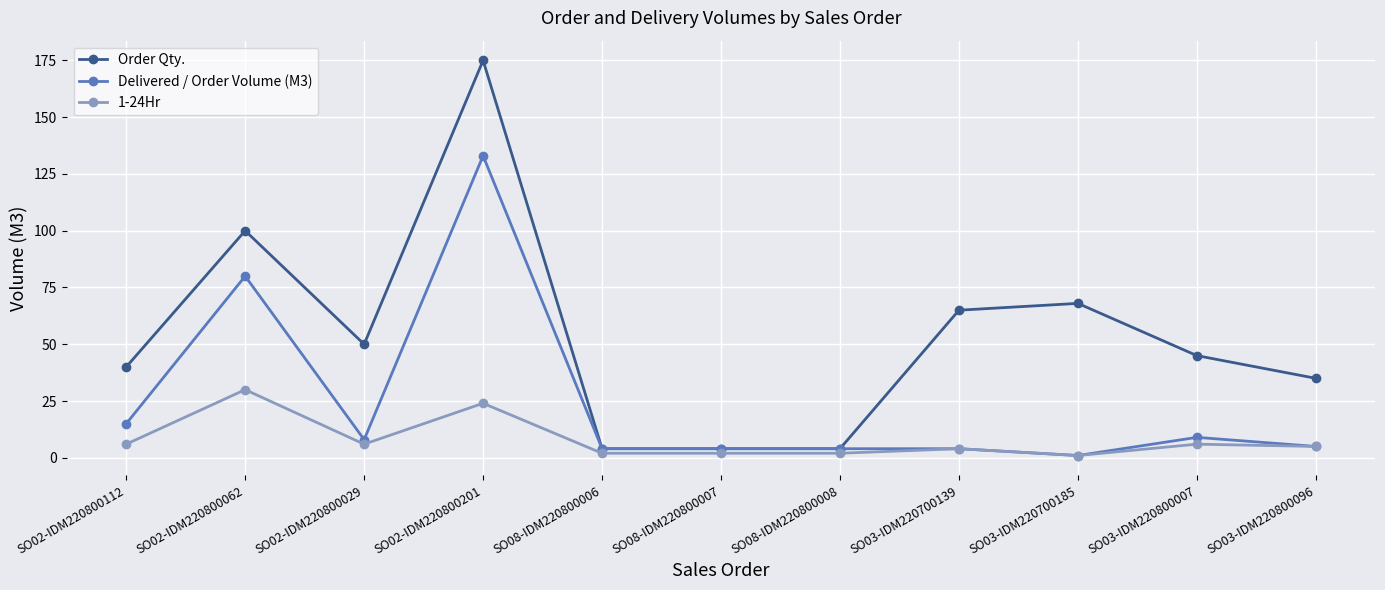

At which label does Order Qty. first exceed 45?

SO02-IDM220800062